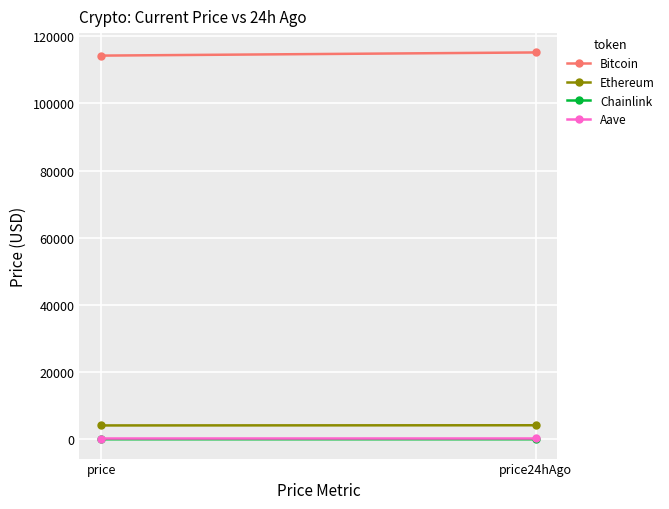

Reading left to right, list all the values displayed in this chart.

Bitcoin: 114217.0	115157.0
Ethereum: 4128.4	4181.1
Chainlink: 18.3	18.8
Aave: 236.7	241.9